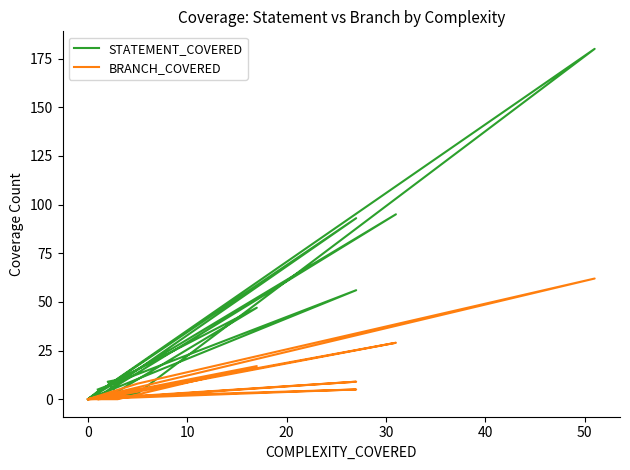

Reading left to right, list all the values displayed in this chart.

STATEMENT_COVERED: 5	56	0	180	3	0	0	2	9	10	47	4	1	93	0	4	1	95	0	0
BRANCH_COVERED: 1	5	0	62	8	0	0	2	1	3	17	0	0	9	0	0	0	29	0	0